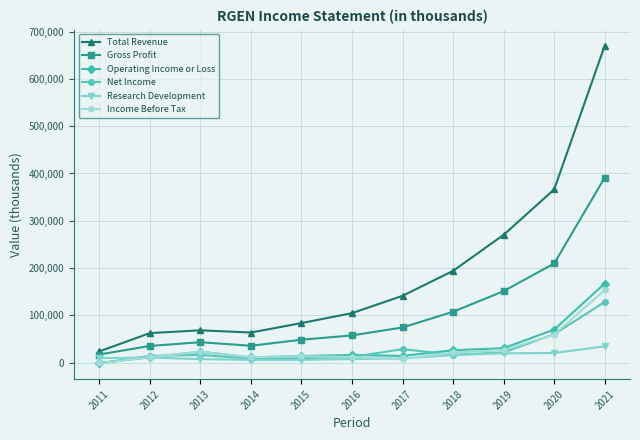

In Total Revenue, how many points are higher than both neighbors (excluding endpoints)?

1